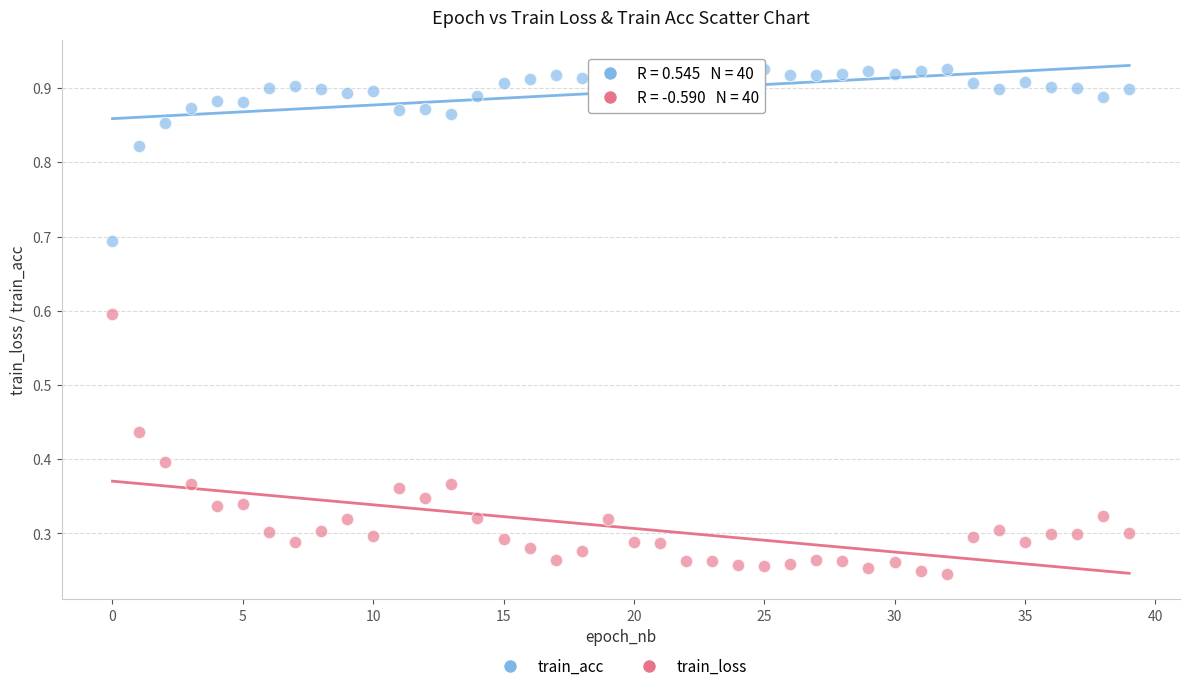

Which series reaches the maximum Y coordinate?

train_acc